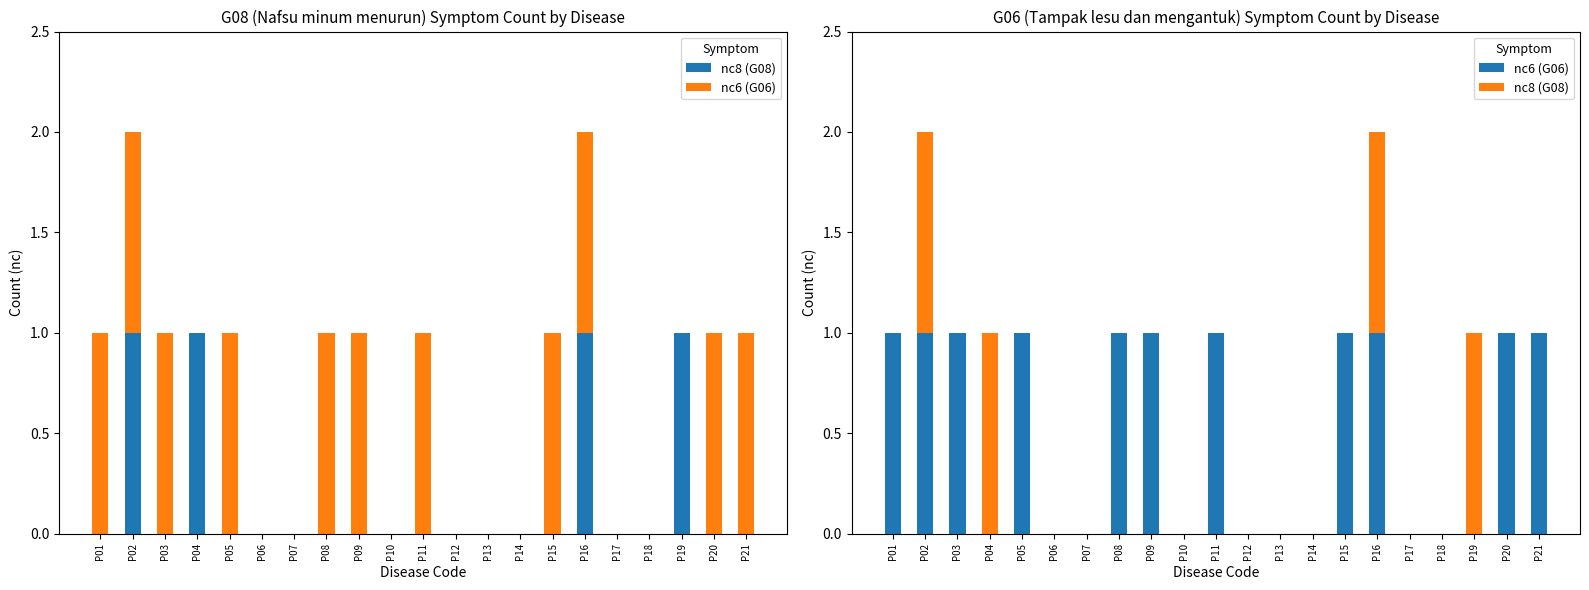

How many bars are there in total?

42